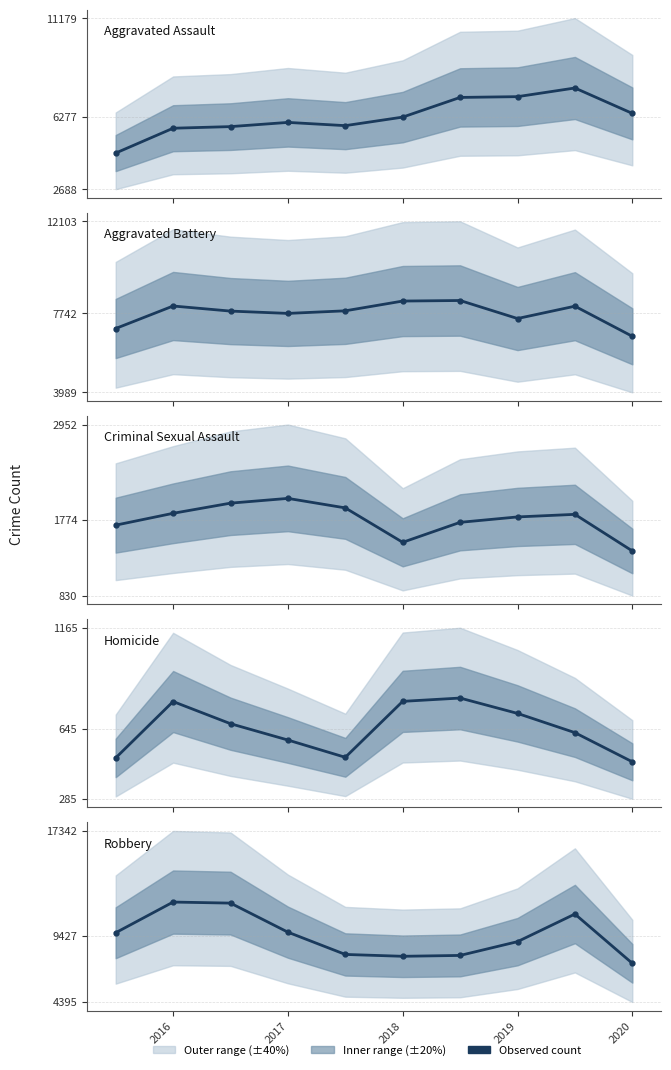

What is the total value across all series at 2019?

26266